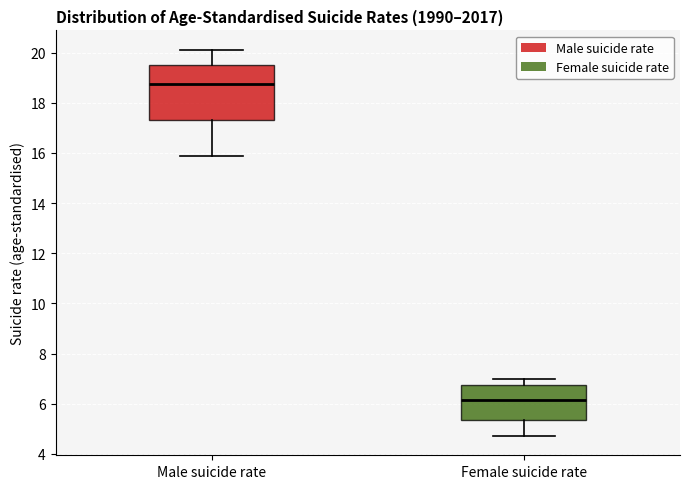

Which box's median line is the lowest?

Female suicide rate